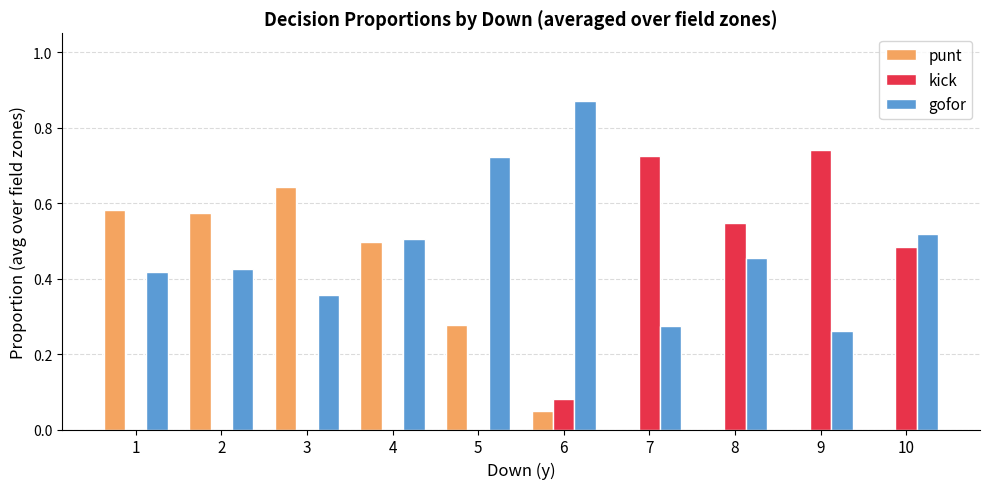

Count the number of categories in the chart.

10